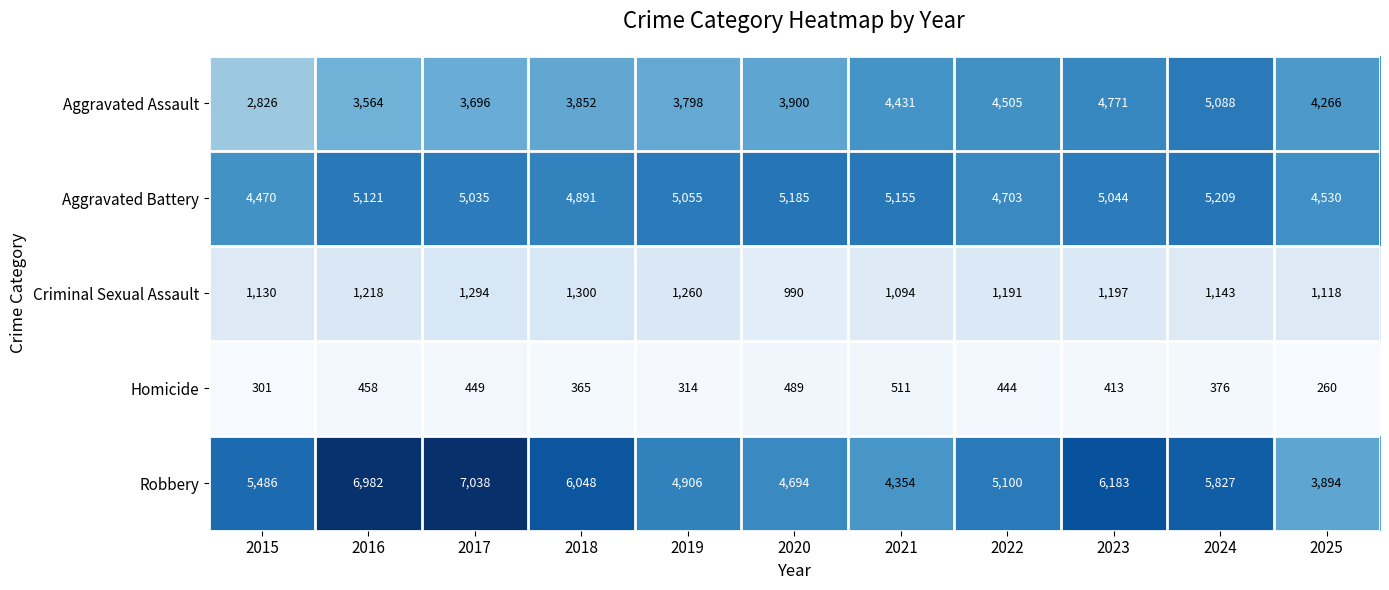

Which category has the lowest value across all series?

2025